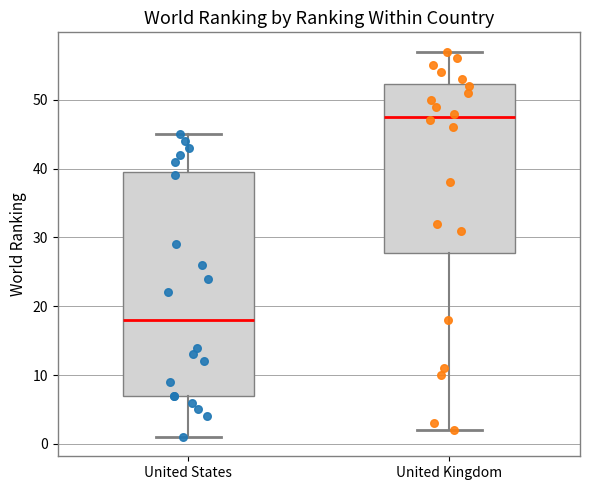

Reading left to right, transcribe this box plot: for each box, give where its median line is, the range the box spans, and where its two whiskers end, as read against the y-axis. The values are not printed on the chart, so give them approximately, as read against the axis.

United States: median 18, box 7 to 40, whiskers 1 to 45
United Kingdom: median 48, box 28 to 52, whiskers 2 to 57